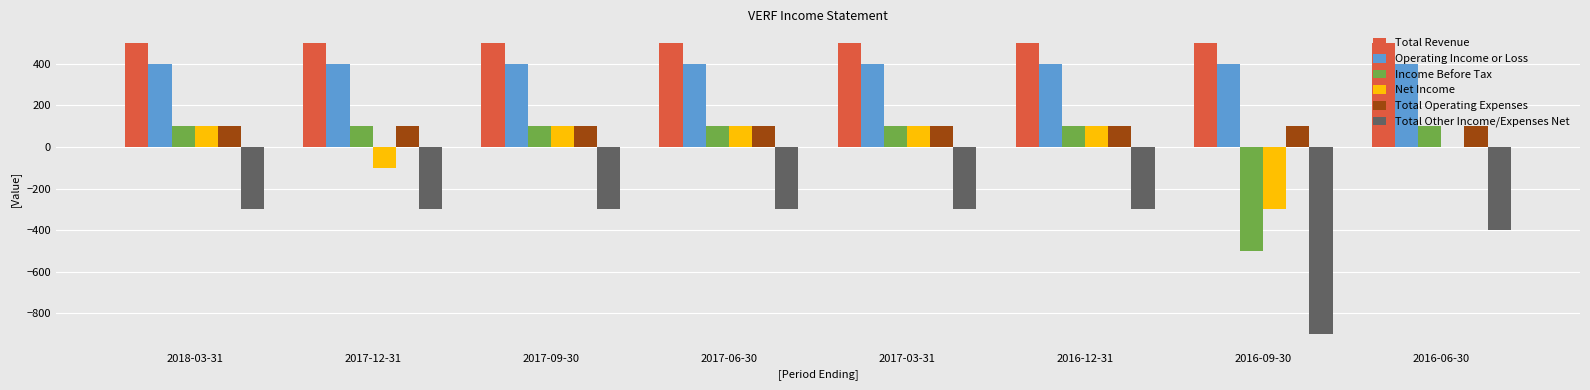

The Total Operating Expenses series shows 100 at 2016-12-31. True or false?

True